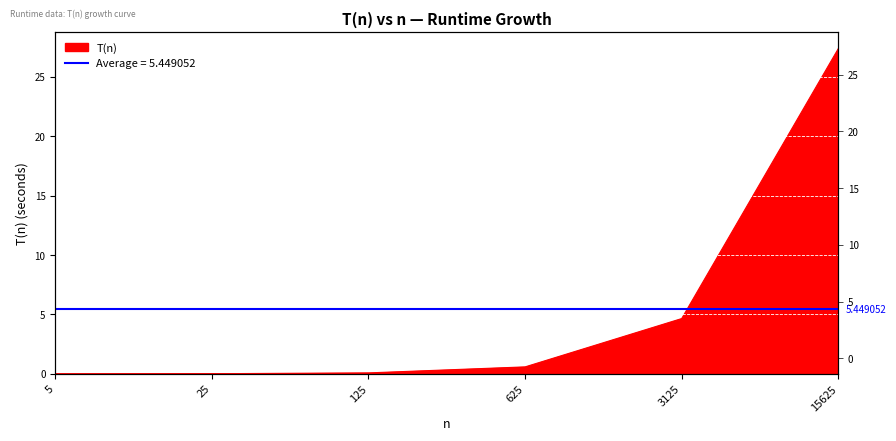

The chart shows a value of 0.0 at 25. True or false?

True